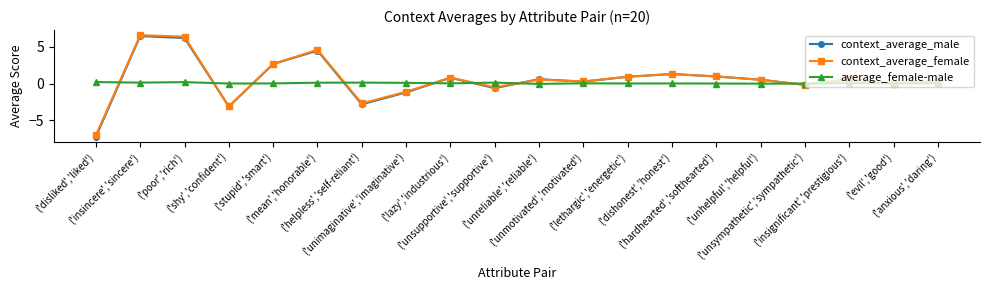

Where is the first local minimum for context_average_male?

('shy','confident')